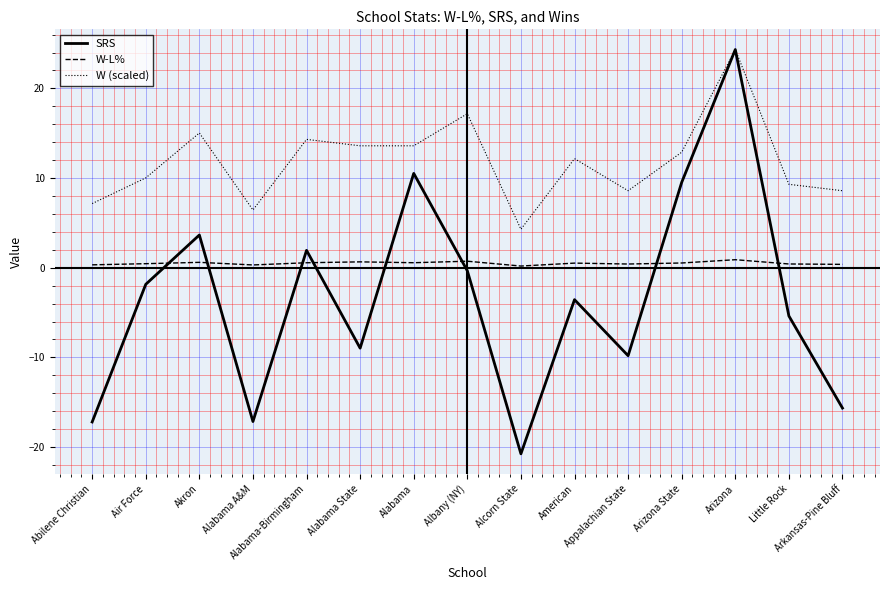

True or false: W-L% and W (scaled) intersect in this chart.

False